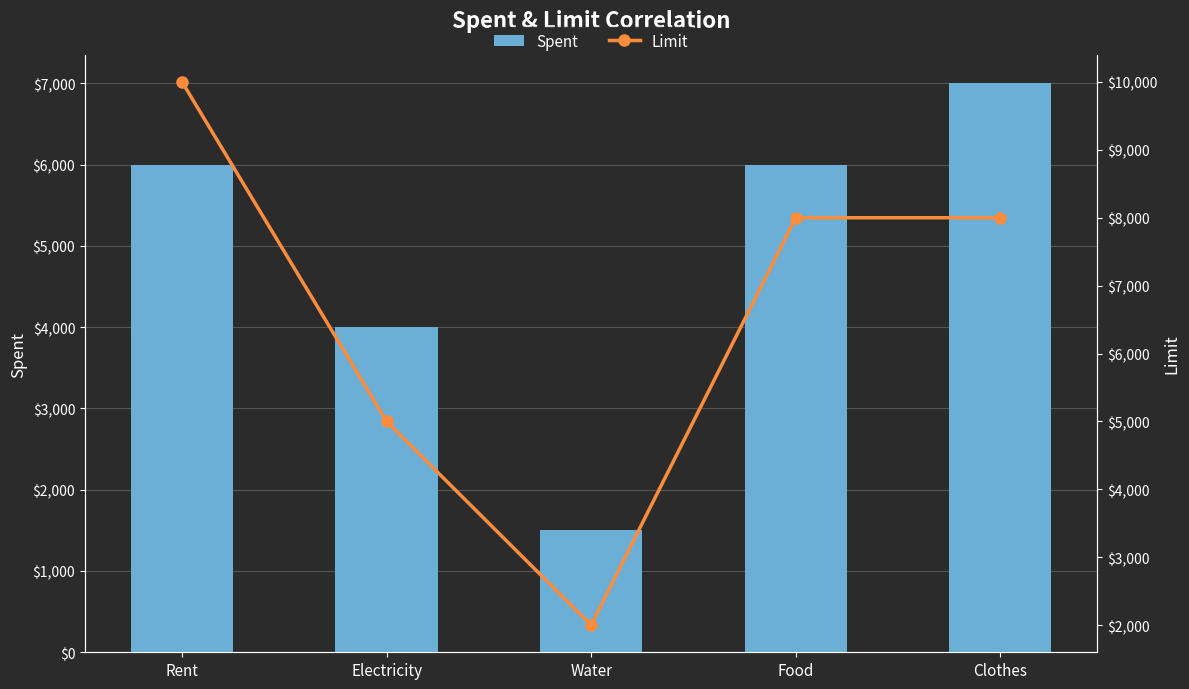

Reading left to right, extract all data points from this chart.

Spent: 6000	4000	1500	6000	7000
Limit: 10000	5000	2000	8000	8000